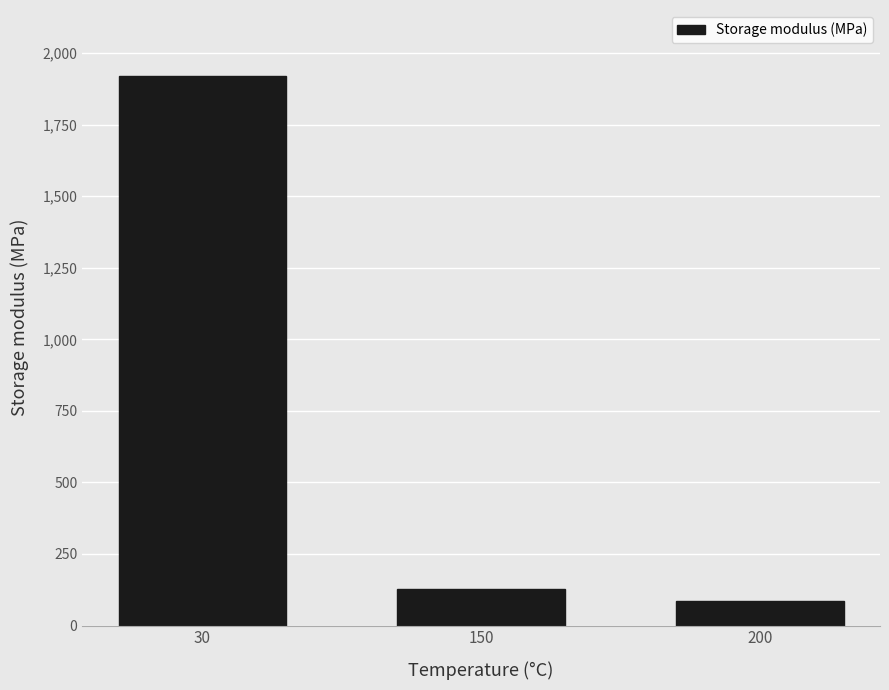

Reading left to right, list all the values displayed in this chart.

30=1920	150=126	200=85